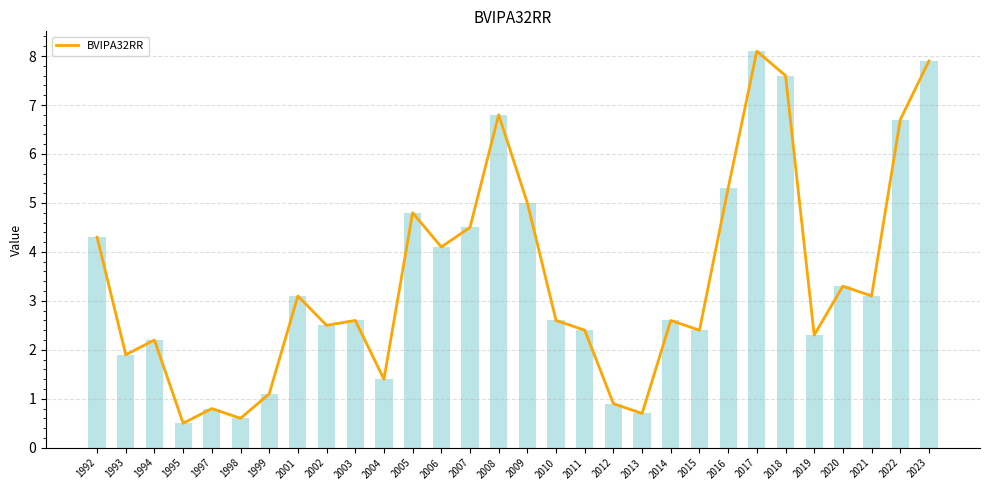

What is the sum of the values at 2009 and 2013?

5.7